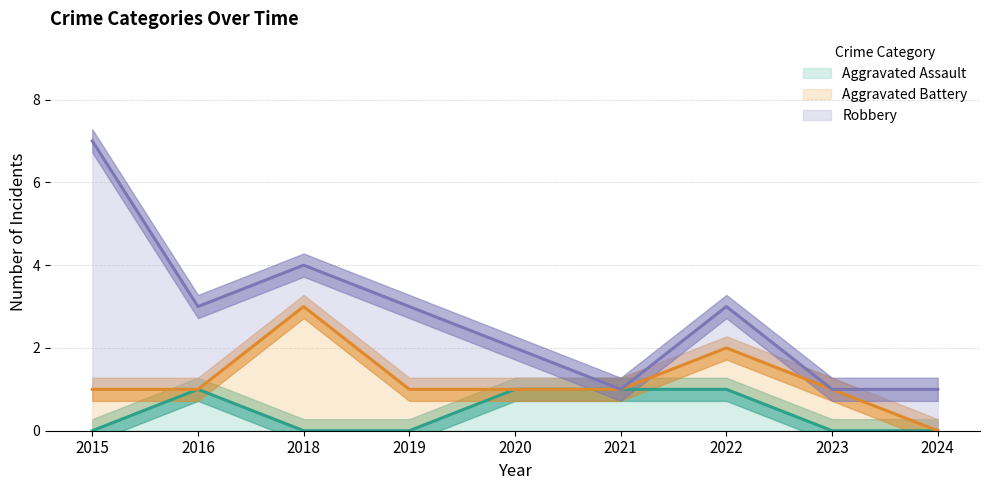

How many lines are shown in the chart?

3